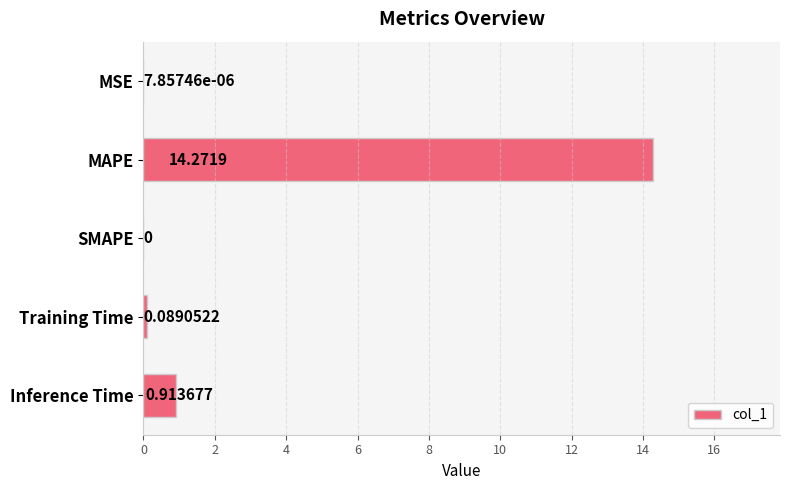

Where is the data nearest to the value 7?

Inference Time